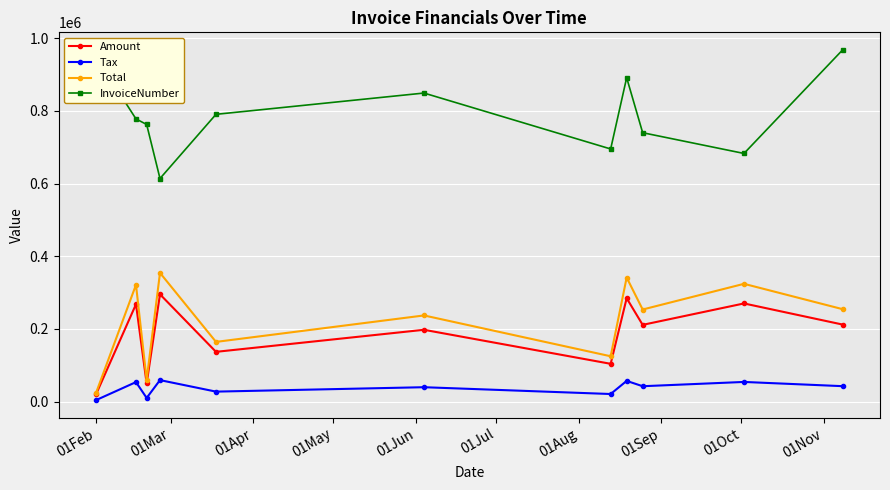

At how many categories does at least one series exceed 483418?

11